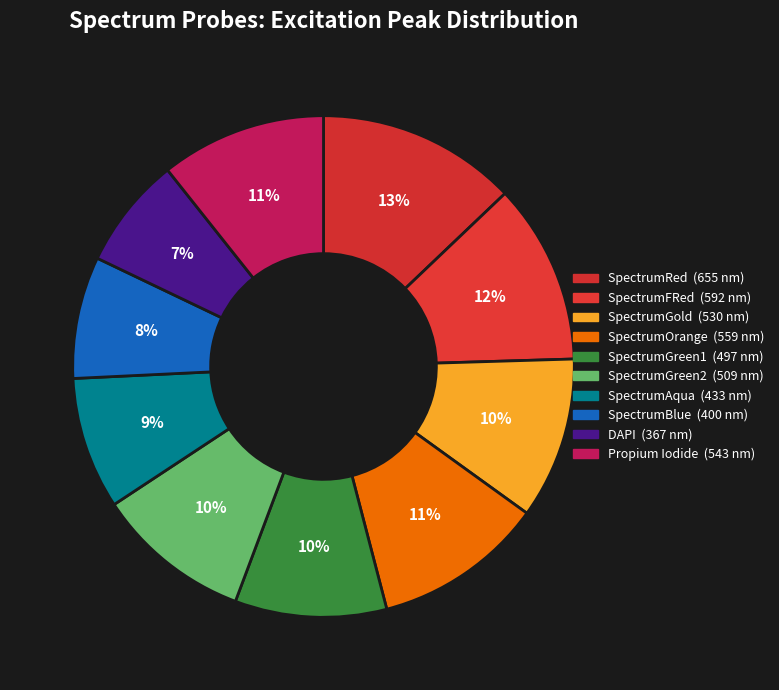

The SpectrumAqua slice represents 1% of the pie. True or false?

False